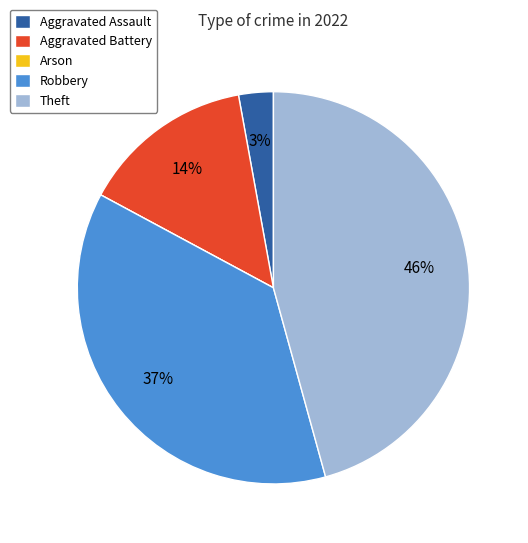

Is there any slice that represents more than half of the pie?

No